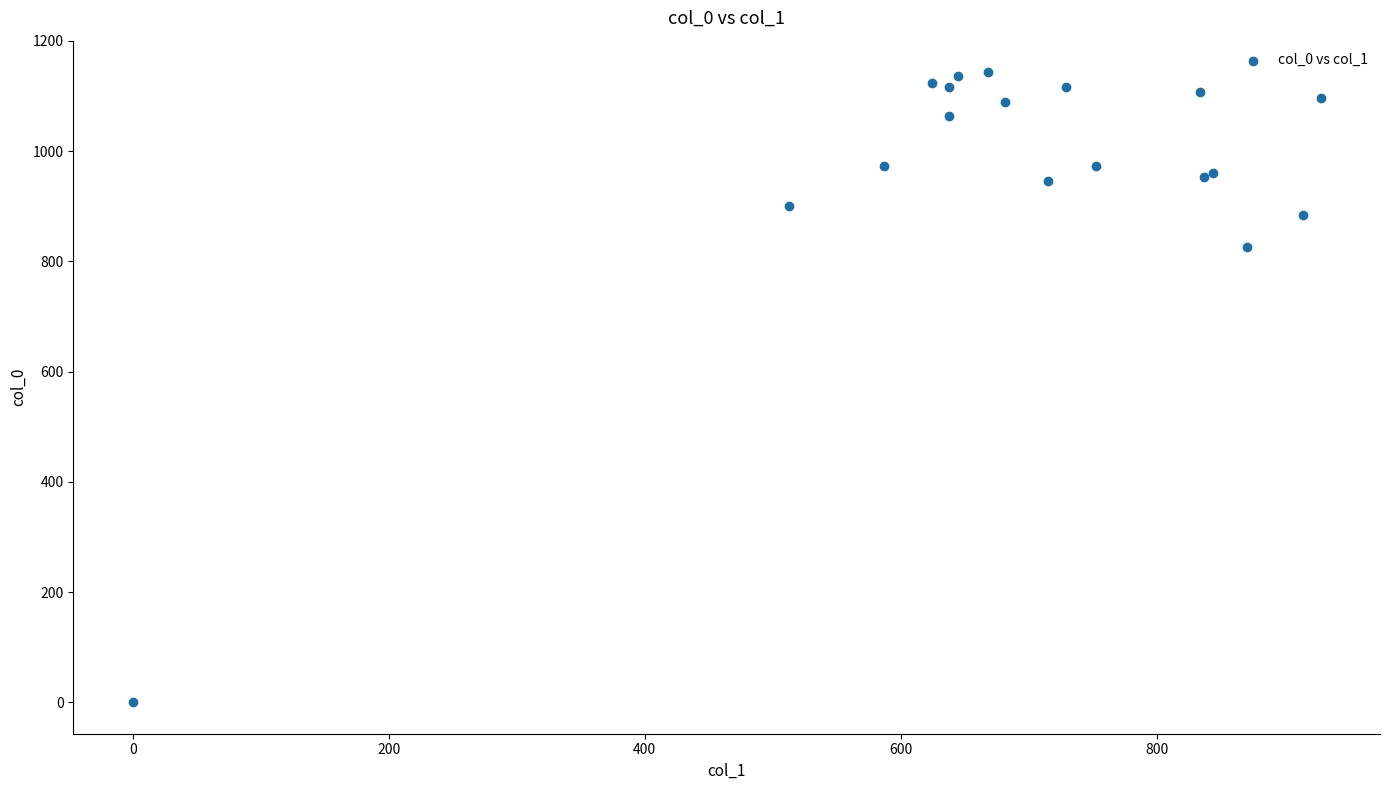

What Y value in the scatter plot is closest to 571?

826.7